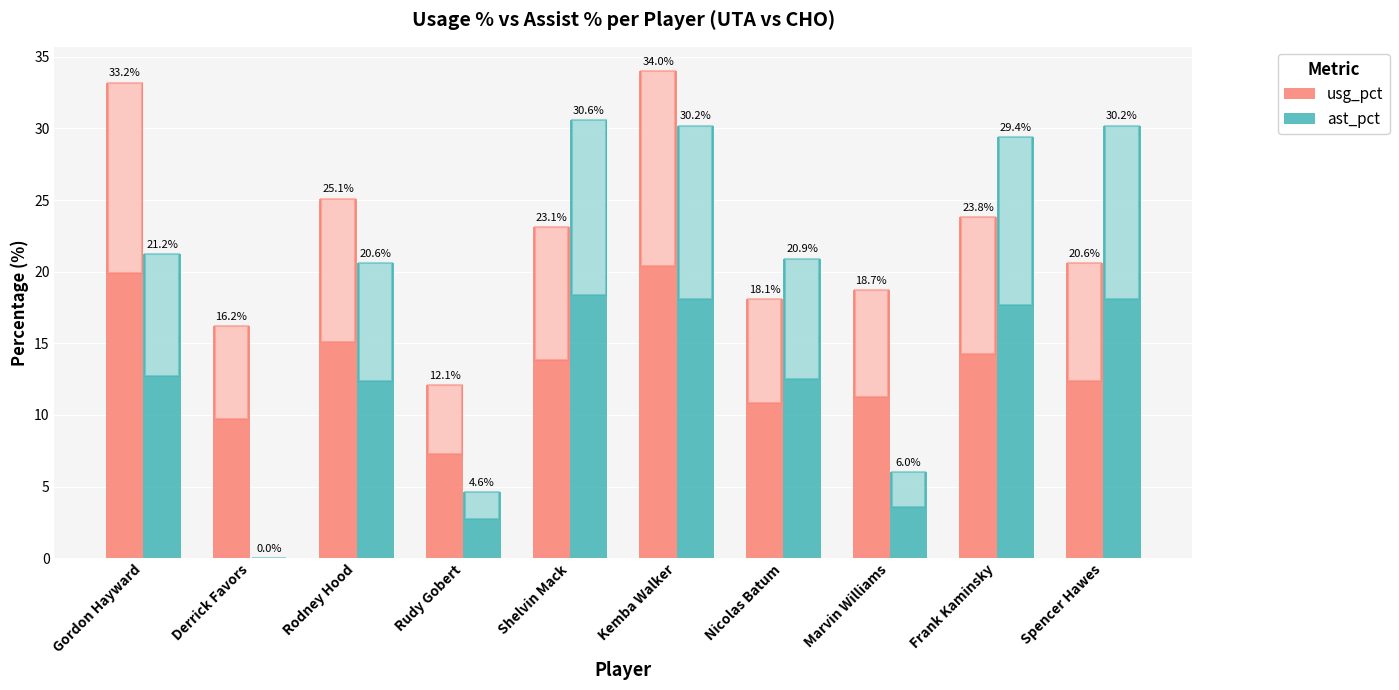

At which label does usg_pct reach its peak?

Kemba Walker